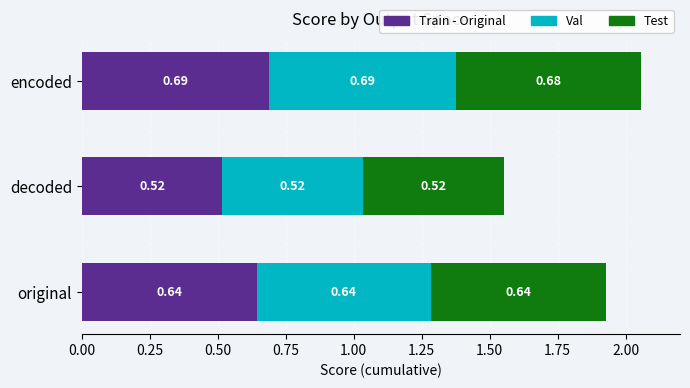

What are all the series names shown in the legend?

Train - Original, Val, Test